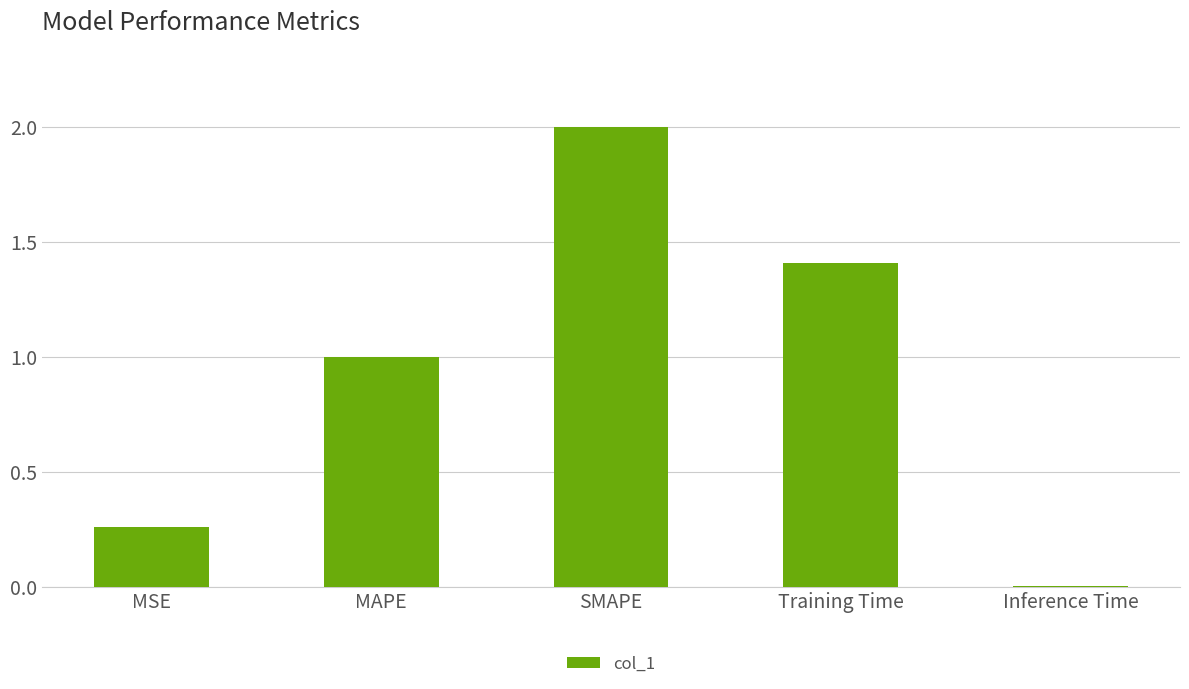

What is the difference between the maximum and minimum values?

2.0